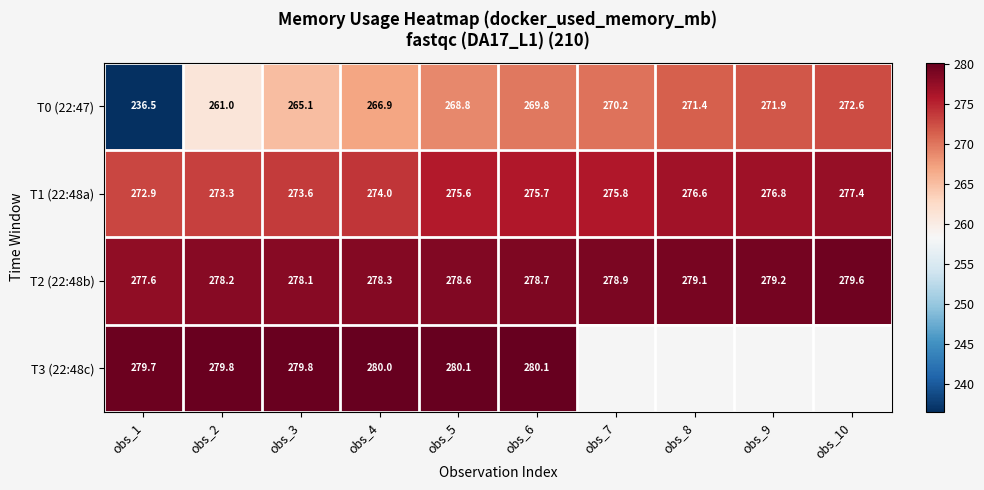

How many values in the T2 (22:48b) series exceed 278?

9